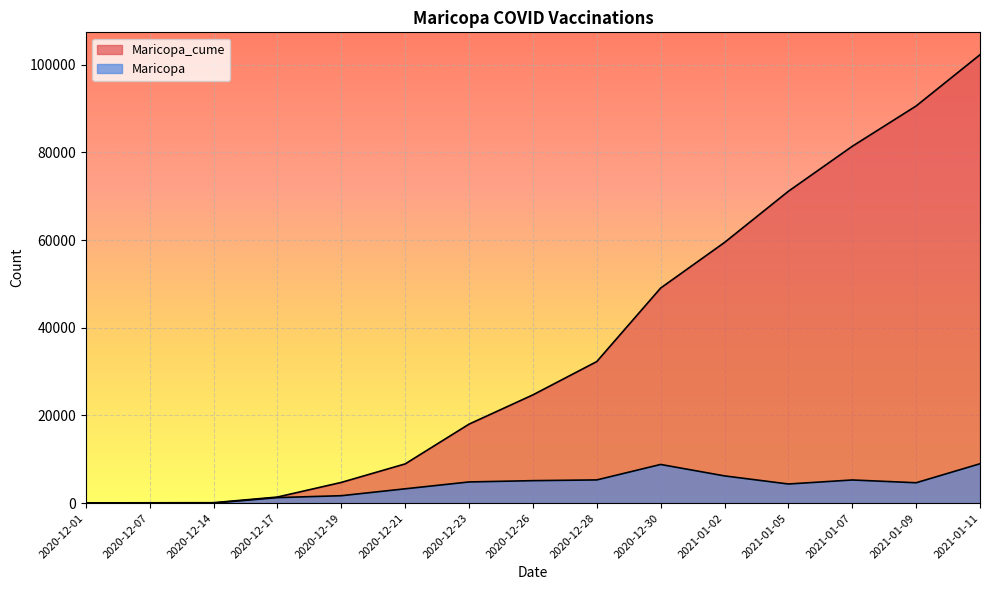

Reading left to right, transcribe all the data shown in this chart.

Maricopa_cume: 2020-12-01=46	2020-12-07=64	2020-12-14=86	2020-12-17=1377	2020-12-19=4713	2020-12-21=8934	2020-12-23=18003	2020-12-26=24679	2020-12-28=32276	2020-12-30=49041	2021-01-02=59439	2021-01-05=71111	2021-01-07=81370	2021-01-09=90564	2021-01-11=102250
Maricopa: 2020-12-01=0	2020-12-07=3	2020-12-14=4	2020-12-17=1248	2020-12-19=1683	2020-12-21=3255	2020-12-23=4818	2020-12-26=5114	2020-12-28=5282	2020-12-30=8809	2021-01-02=6201	2021-01-05=4352	2021-01-07=5268	2021-01-09=4638	2021-01-11=8971